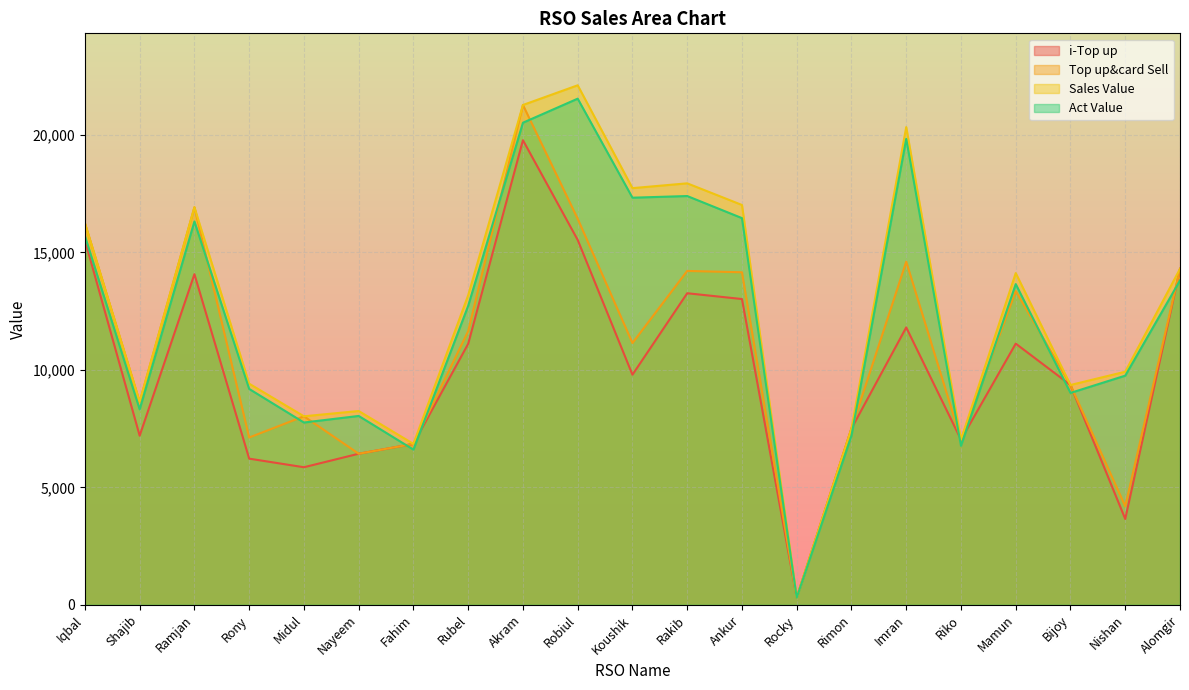

Is it true that i-Top up equals 14304.0 at Alomgir?

True